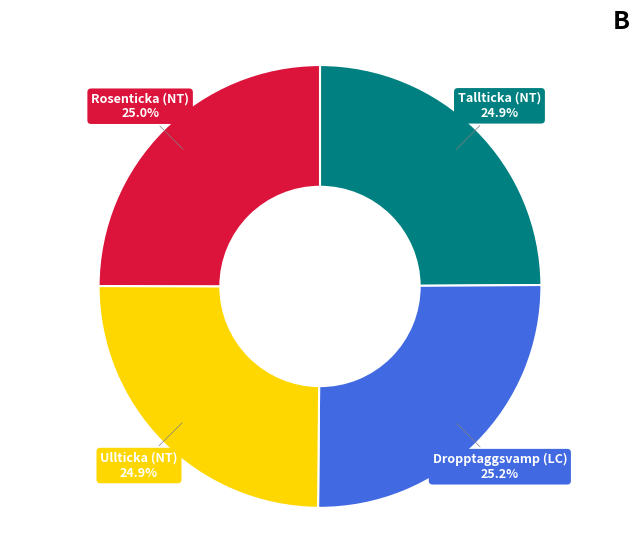

What percentage do Rosenticka (NT) and Tallticka (NT) together represent?

49.9%